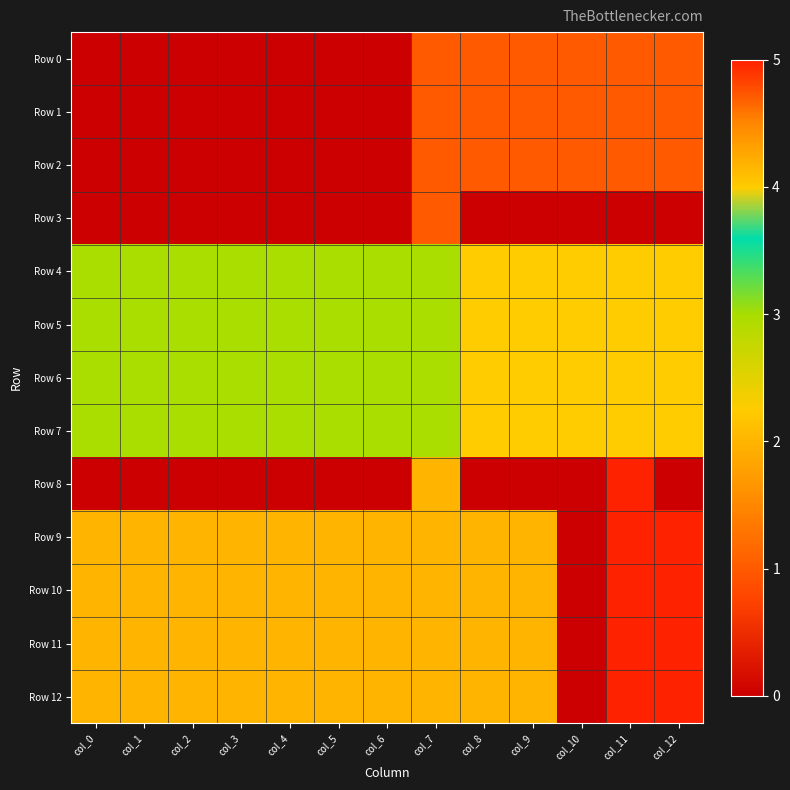

Reading left to right, what are all the values shown in this chart?

Row 0: col_0=0	col_1=0	col_2=0	col_3=0	col_4=0	col_5=0	col_6=0	col_7=1	col_8=1	col_9=1	col_10=1	col_11=1	col_12=1
Row 1: col_0=0	col_1=0	col_2=0	col_3=0	col_4=0	col_5=0	col_6=0	col_7=1	col_8=1	col_9=1	col_10=1	col_11=1	col_12=1
Row 2: col_0=0	col_1=0	col_2=0	col_3=0	col_4=0	col_5=0	col_6=0	col_7=1	col_8=1	col_9=1	col_10=1	col_11=1	col_12=1
Row 3: col_0=0	col_1=0	col_2=0	col_3=0	col_4=0	col_5=0	col_6=0	col_7=1	col_8=0	col_9=0	col_10=0	col_11=0	col_12=0
Row 4: col_0=3	col_1=3	col_2=3	col_3=3	col_4=3	col_5=3	col_6=3	col_7=3	col_8=4	col_9=4	col_10=4	col_11=4	col_12=4
Row 5: col_0=3	col_1=3	col_2=3	col_3=3	col_4=3	col_5=3	col_6=3	col_7=3	col_8=4	col_9=4	col_10=4	col_11=4	col_12=4
Row 6: col_0=3	col_1=3	col_2=3	col_3=3	col_4=3	col_5=3	col_6=3	col_7=3	col_8=4	col_9=4	col_10=4	col_11=4	col_12=4
Row 7: col_0=3	col_1=3	col_2=3	col_3=3	col_4=3	col_5=3	col_6=3	col_7=3	col_8=4	col_9=4	col_10=4	col_11=4	col_12=4
Row 8: col_0=0	col_1=0	col_2=0	col_3=0	col_4=0	col_5=0	col_6=0	col_7=2	col_8=0	col_9=0	col_10=0	col_11=5	col_12=0
Row 9: col_0=2	col_1=2	col_2=2	col_3=2	col_4=2	col_5=2	col_6=2	col_7=2	col_8=2	col_9=2	col_10=0	col_11=5	col_12=5
Row 10: col_0=2	col_1=2	col_2=2	col_3=2	col_4=2	col_5=2	col_6=2	col_7=2	col_8=2	col_9=2	col_10=0	col_11=5	col_12=5
Row 11: col_0=2	col_1=2	col_2=2	col_3=2	col_4=2	col_5=2	col_6=2	col_7=2	col_8=2	col_9=2	col_10=0	col_11=5	col_12=5
Row 12: col_0=2	col_1=2	col_2=2	col_3=2	col_4=2	col_5=2	col_6=2	col_7=2	col_8=2	col_9=2	col_10=0	col_11=5	col_12=5